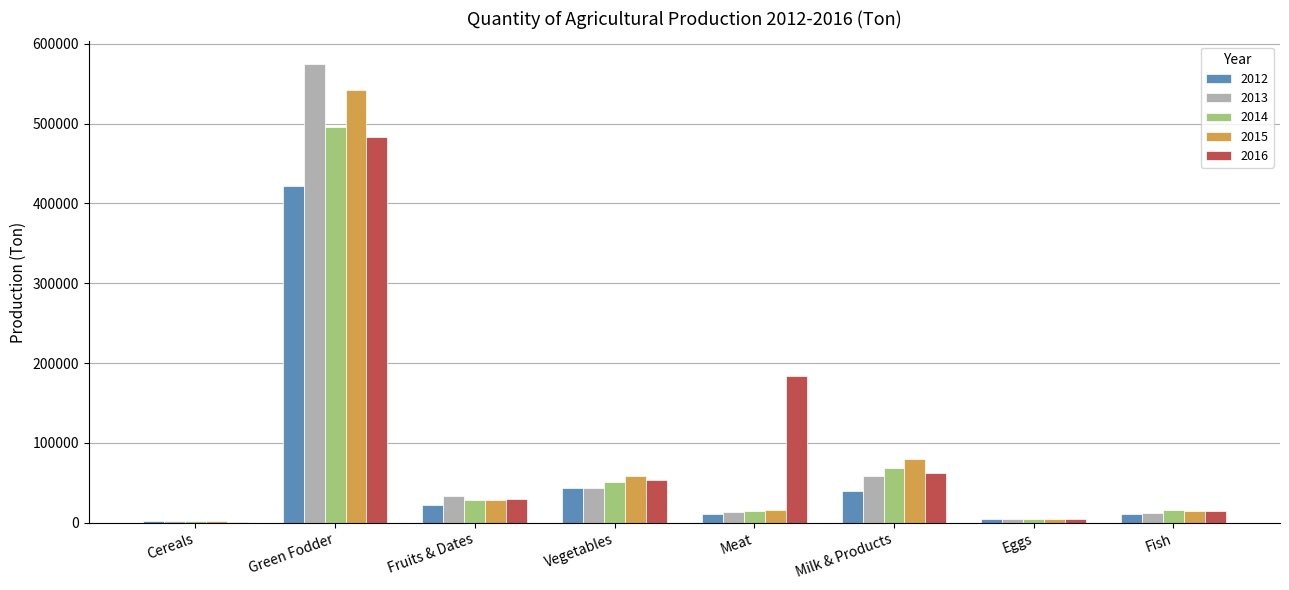

At which category is the sum across all series the highest?

Green Fodder